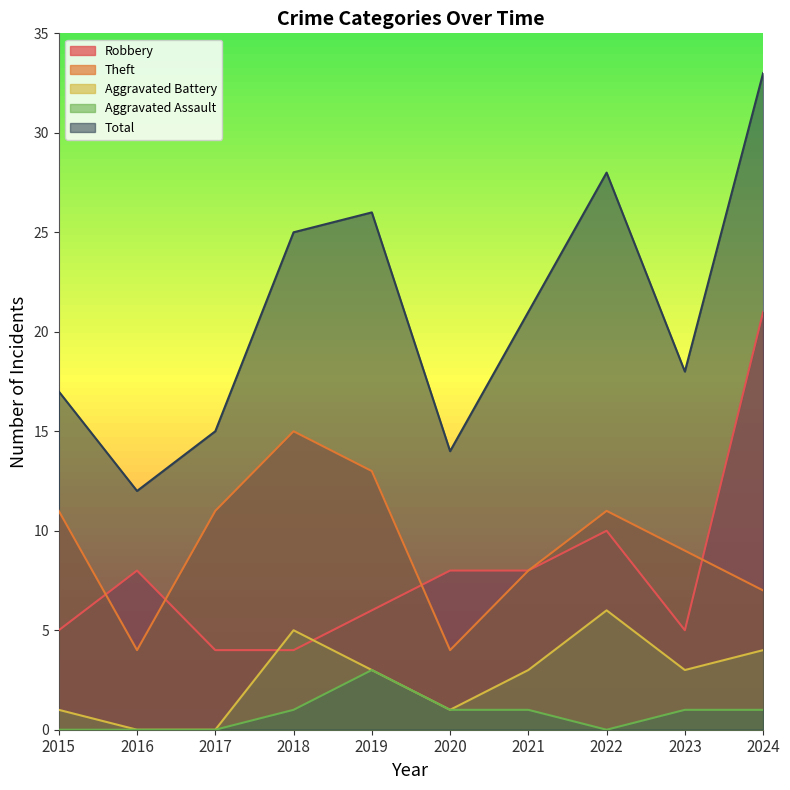

At 2022, list the series in order from smallest to largest.

Aggravated Assault, Aggravated Battery, Robbery, Theft, Total